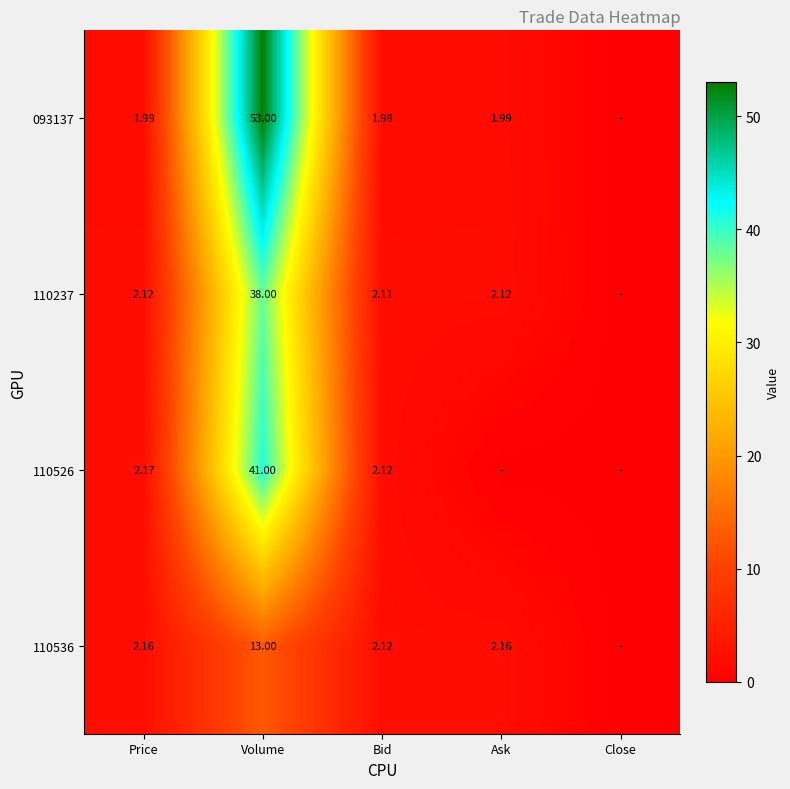

Which category has the lowest value across all series?

Close